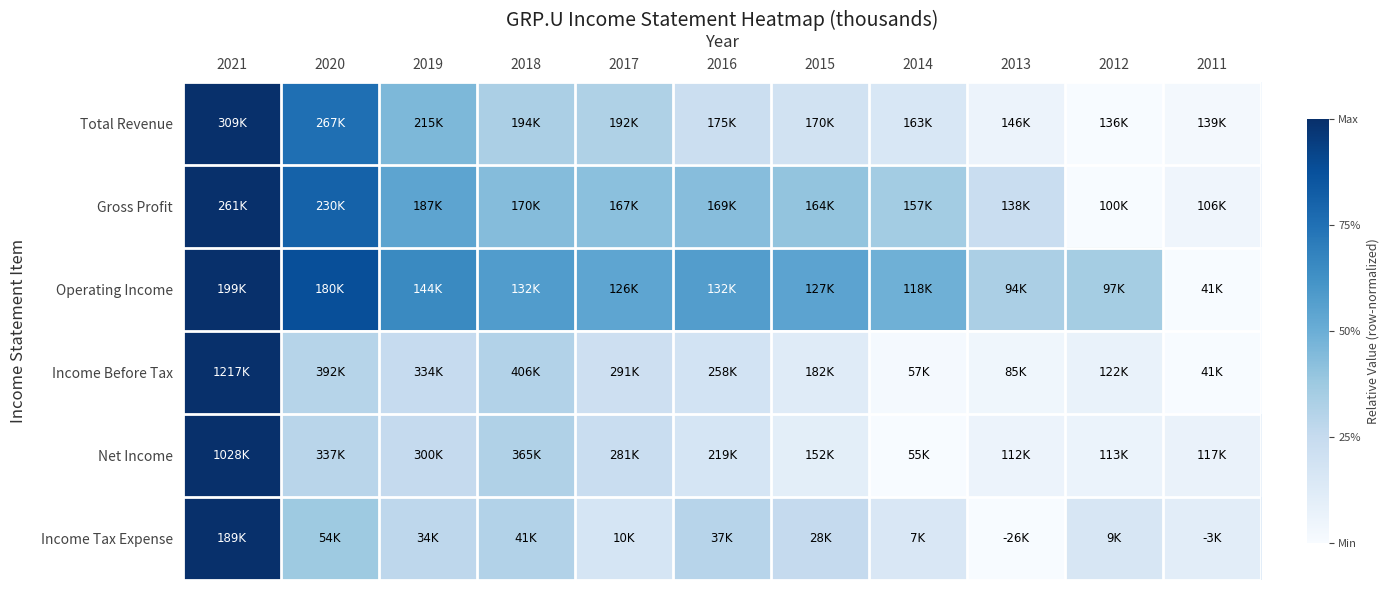

Which has a higher value, 2013 or 2019?

2019